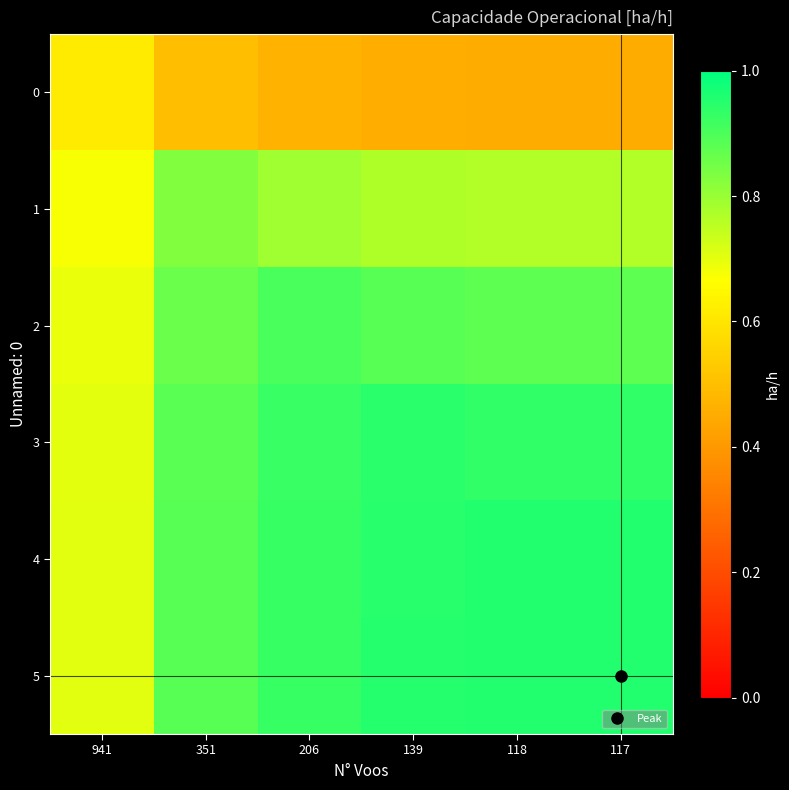

At which category is the sum across all series the highest?

139